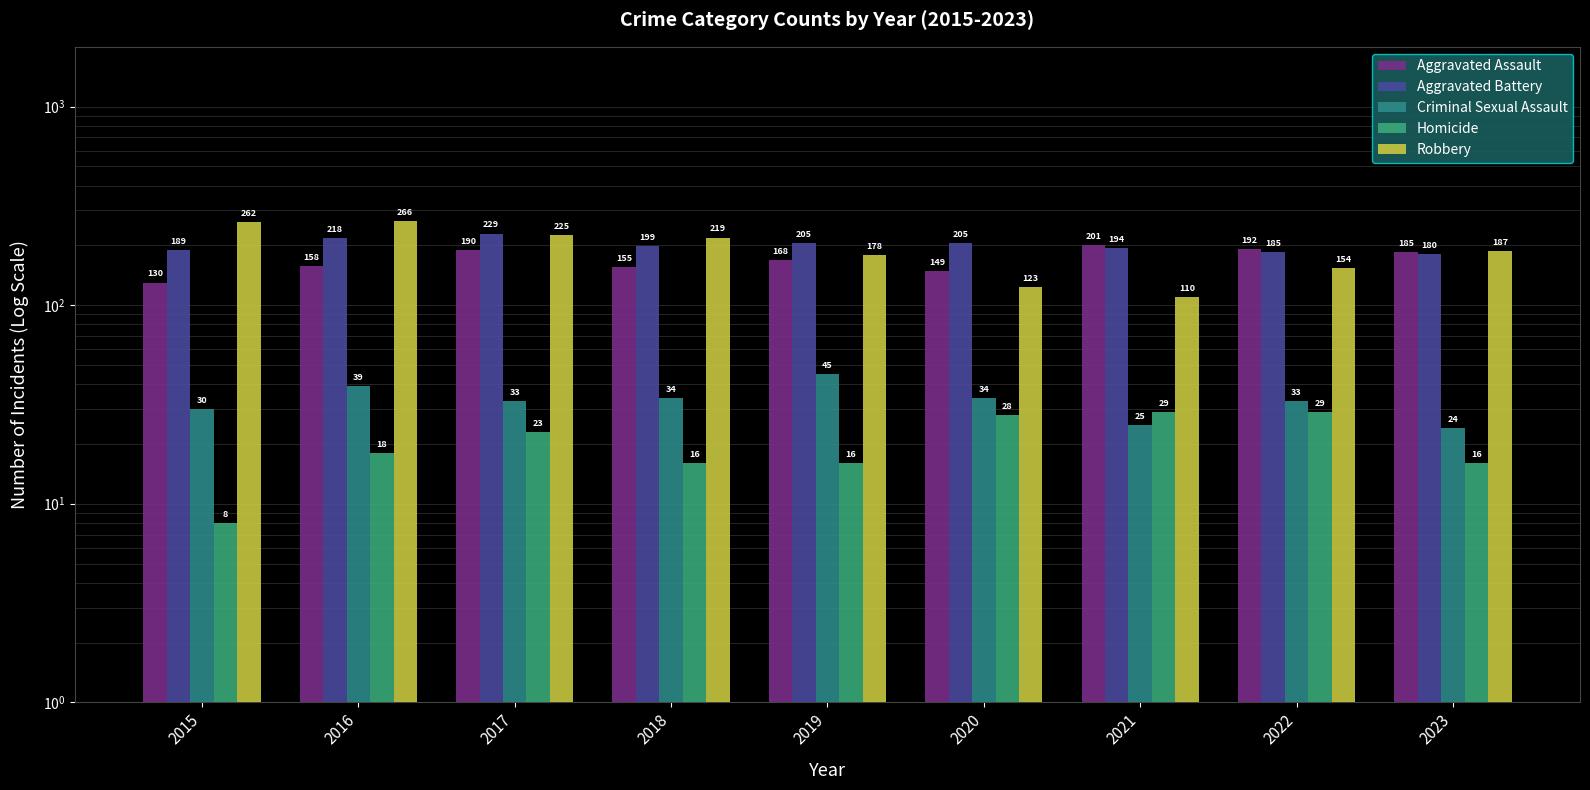

Count the number of data series in this chart.

5